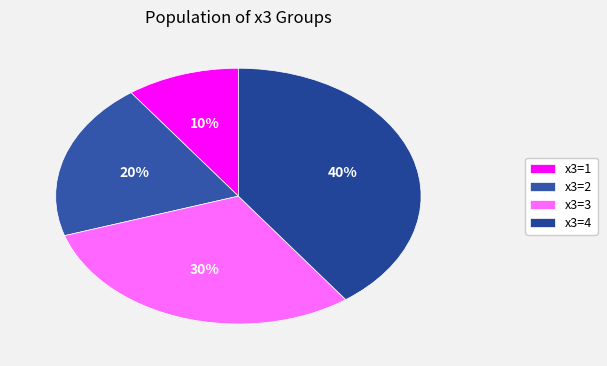

How many segments does this pie chart have?

4